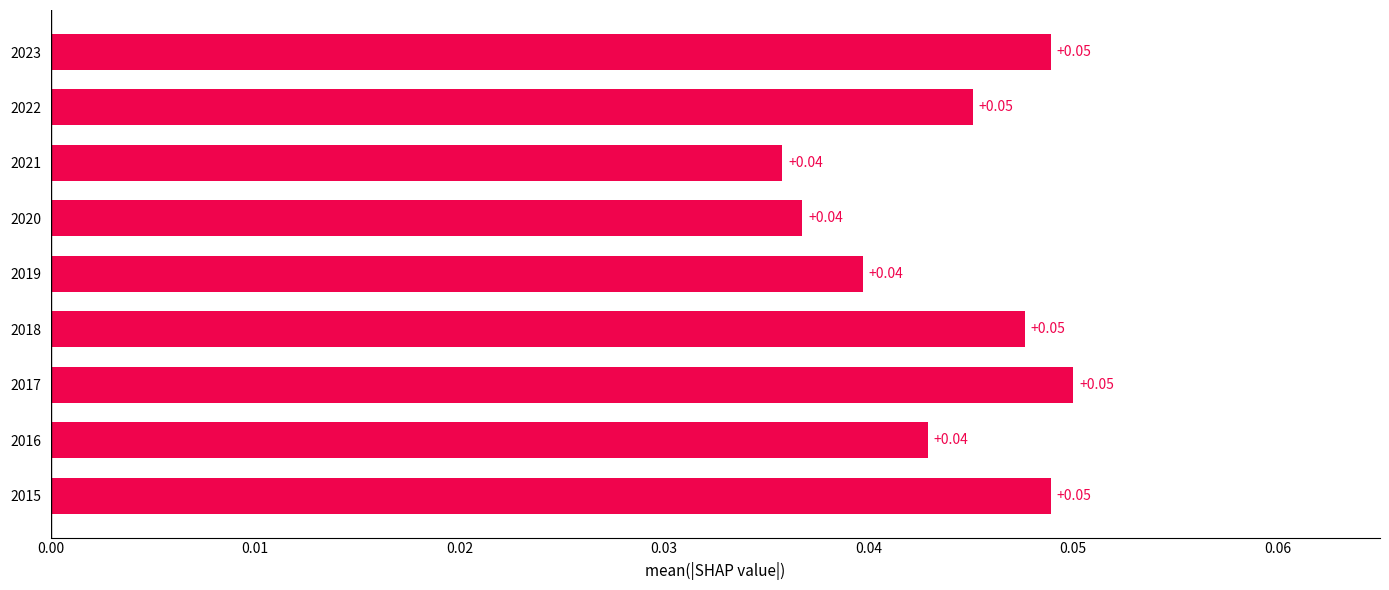

How many values are between 0 and 1?

9